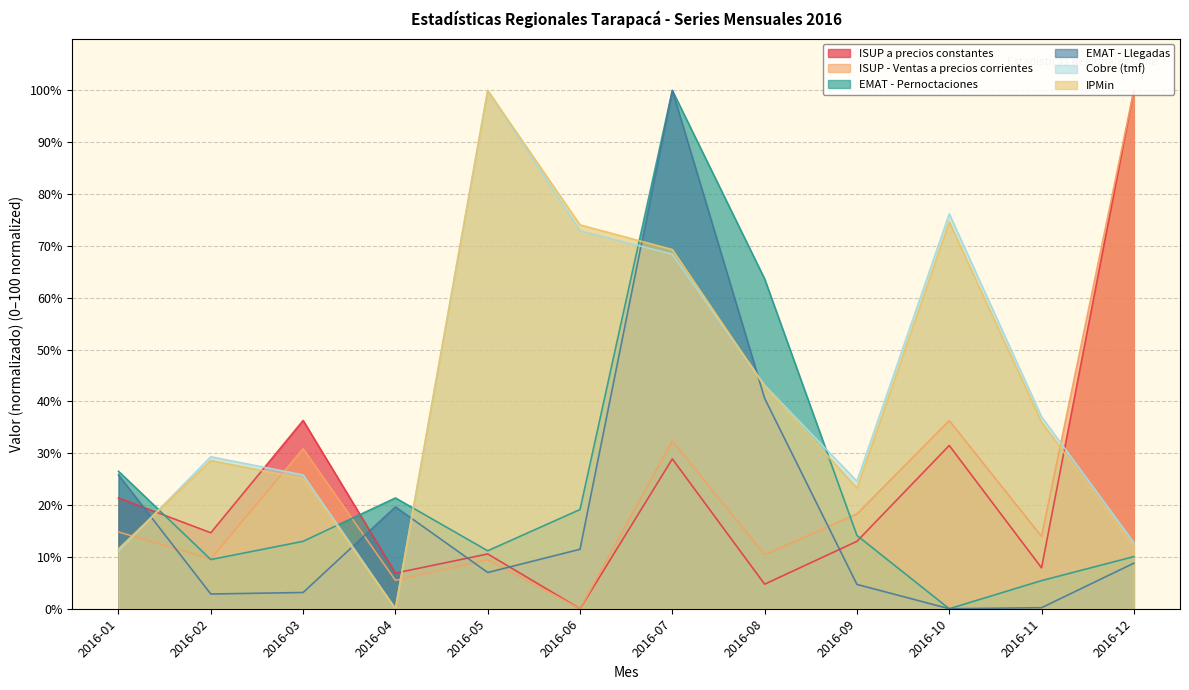

What is the difference between the maximum and minimum values in the ISUP a precios constantes series?

100.0